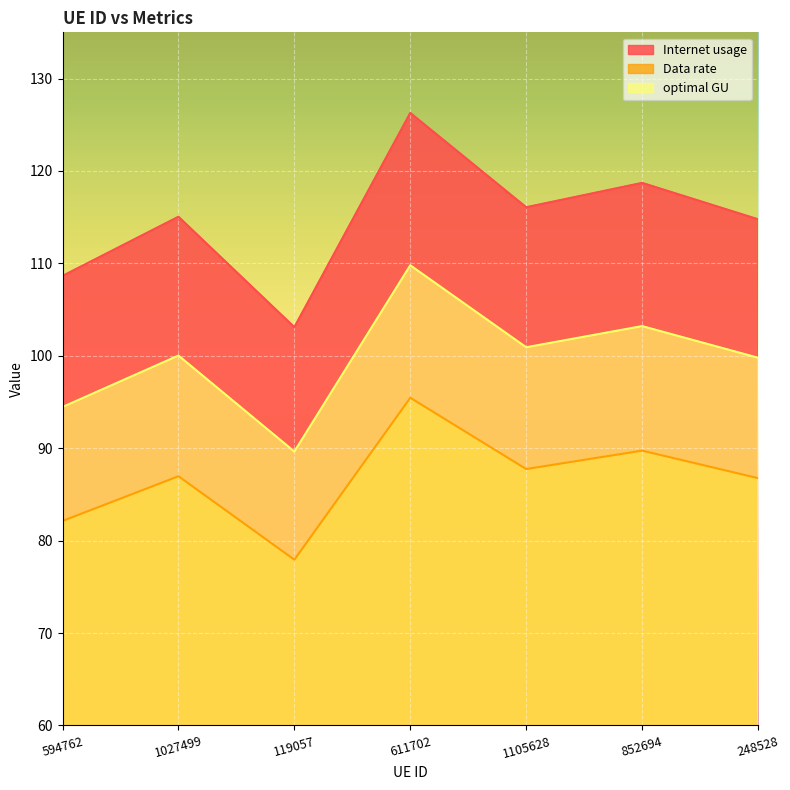

List the series in order of their peak value, lowest first.

Data rate, optimal GU, Internet usage